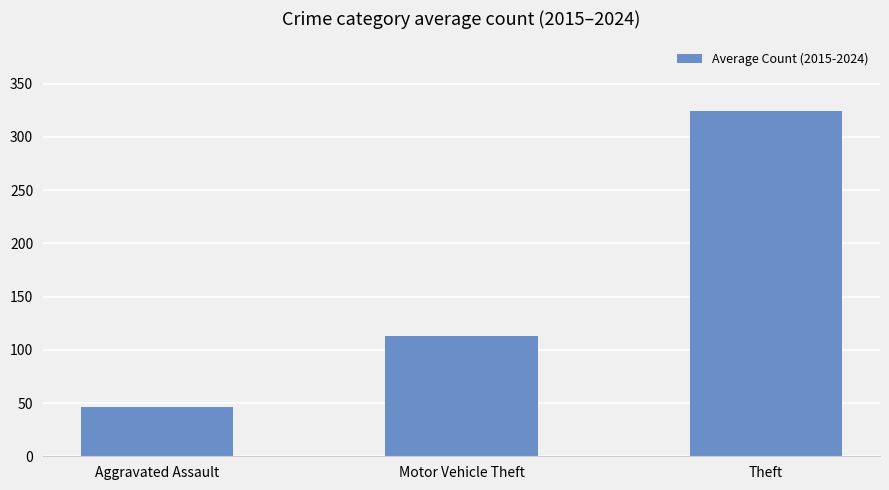

Approximately how many times larger is the value at Motor Vehicle Theft compared to Theft?

0.3